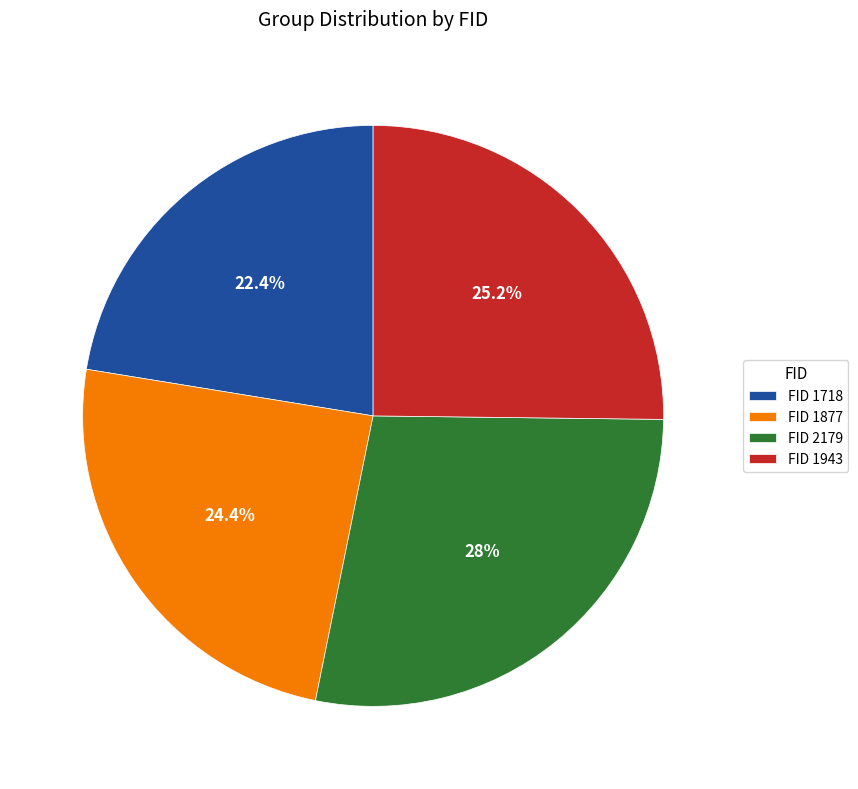

Does any single category account for the majority?

No